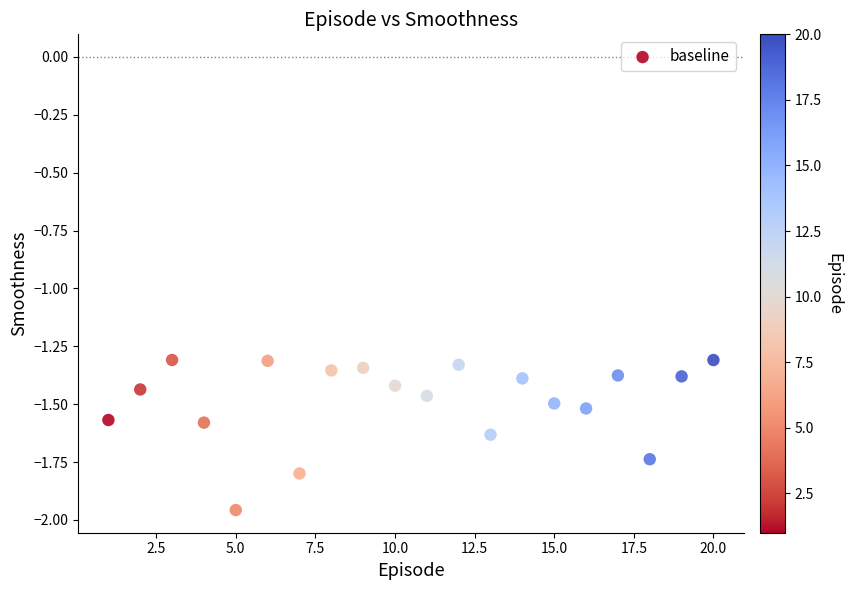

What is the range of Y values (max minus min)?

0.6